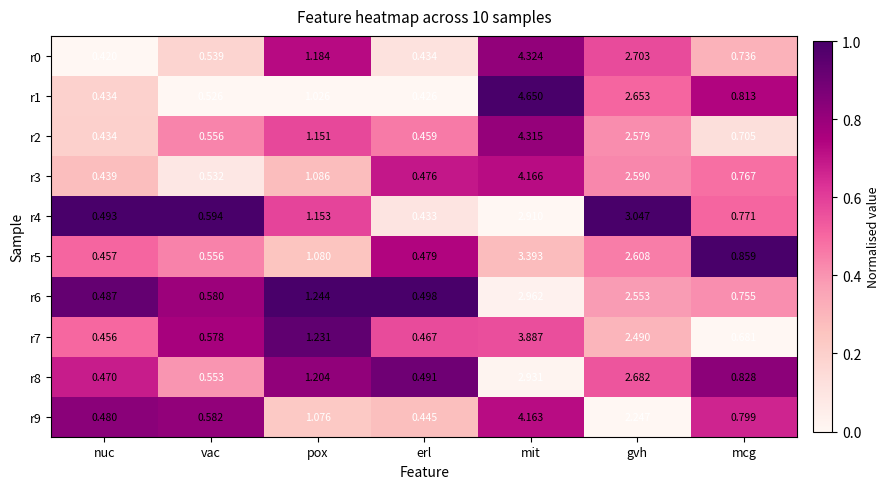

Which label corresponds to the smallest value in the chart?

nuc